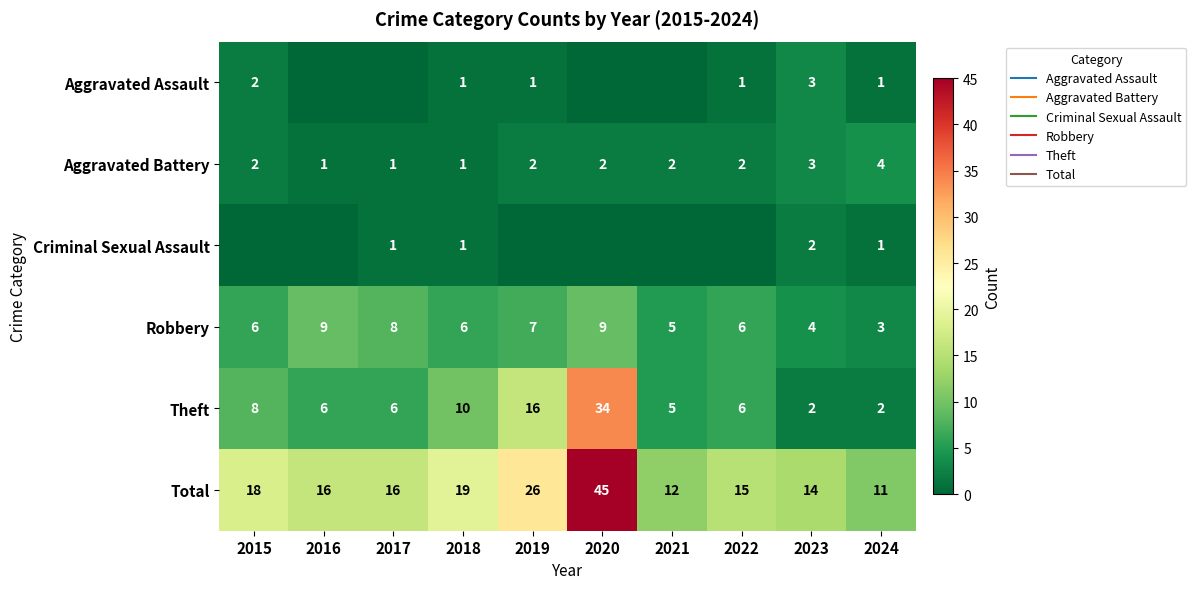

What is the sum of all Theft values?

95